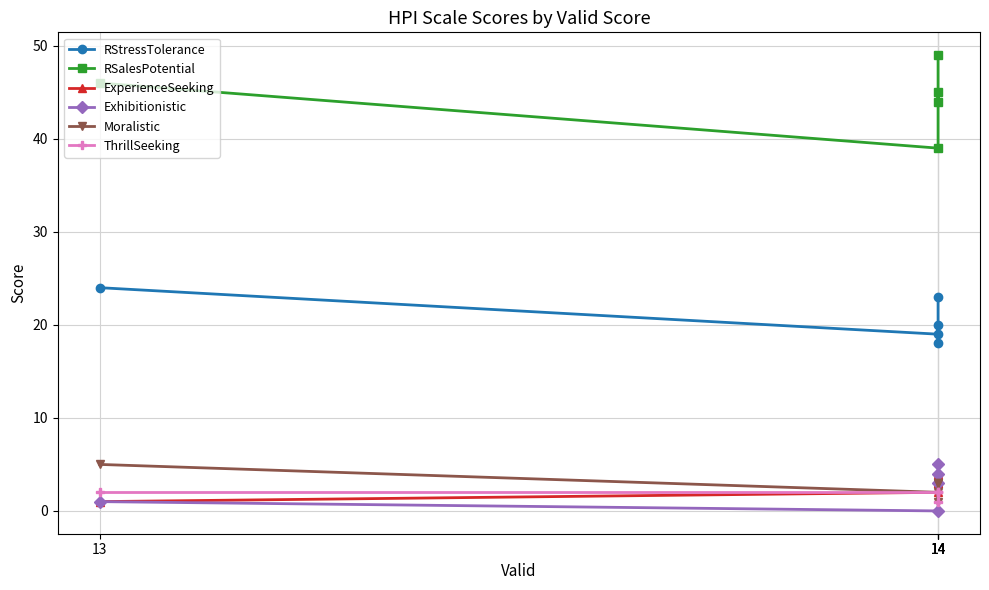

True or false: RStressTolerance and Exhibitionistic intersect in this chart.

False